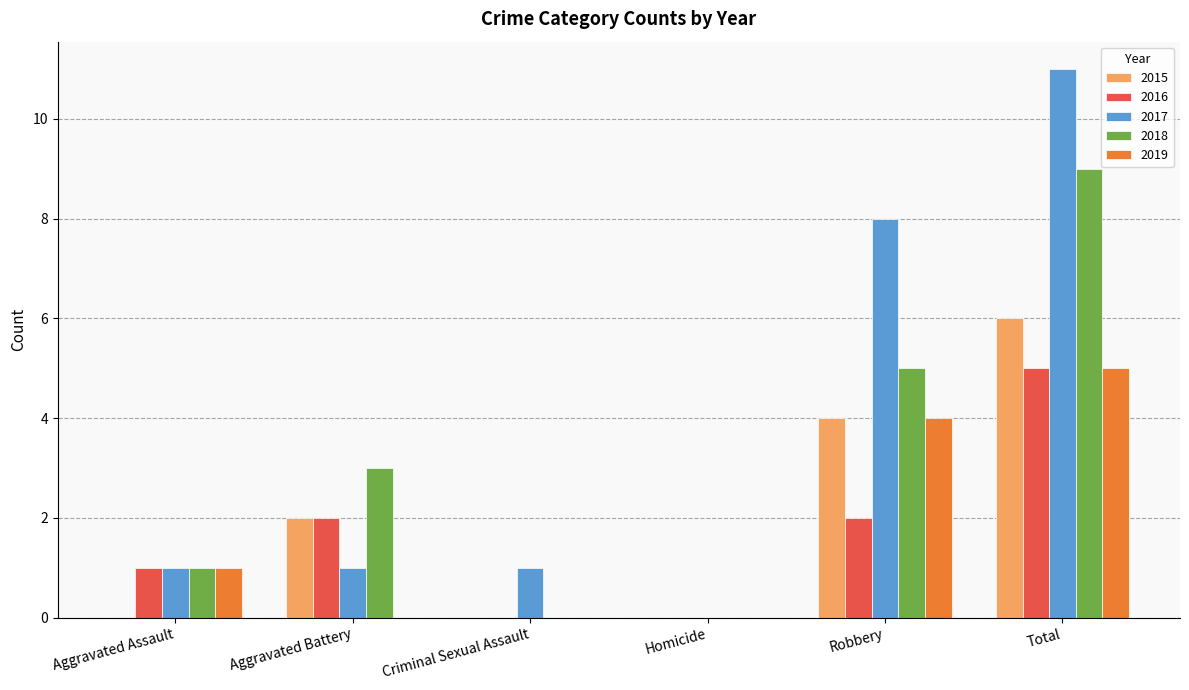

How many groups of bars are there?

6